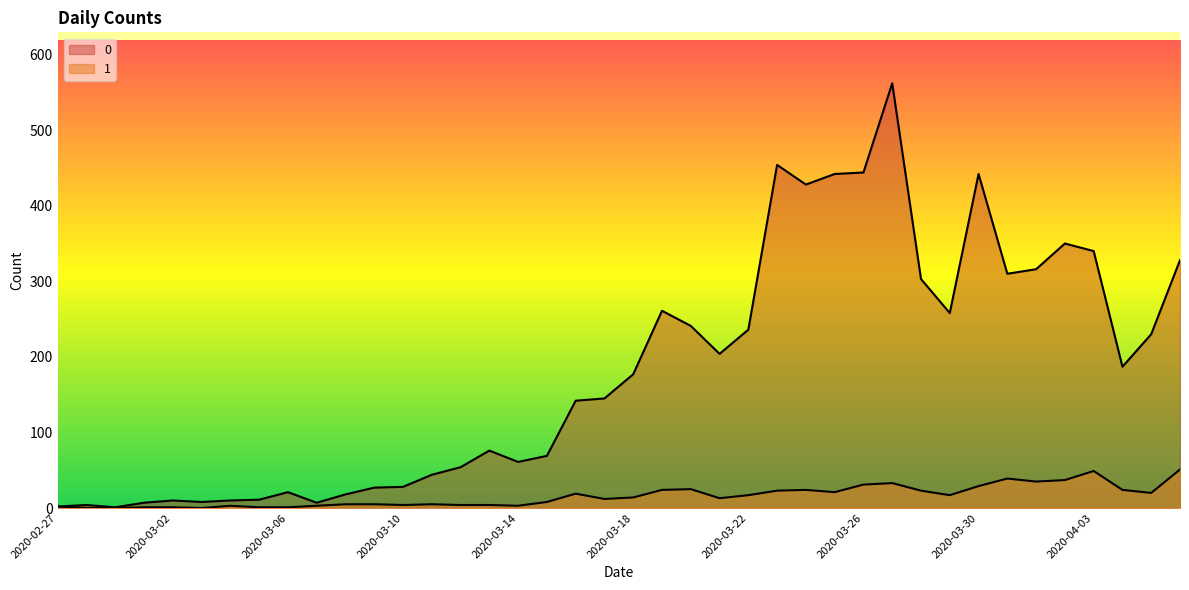

True or false: 1 has more than 0 points higher than both neighbors.

True